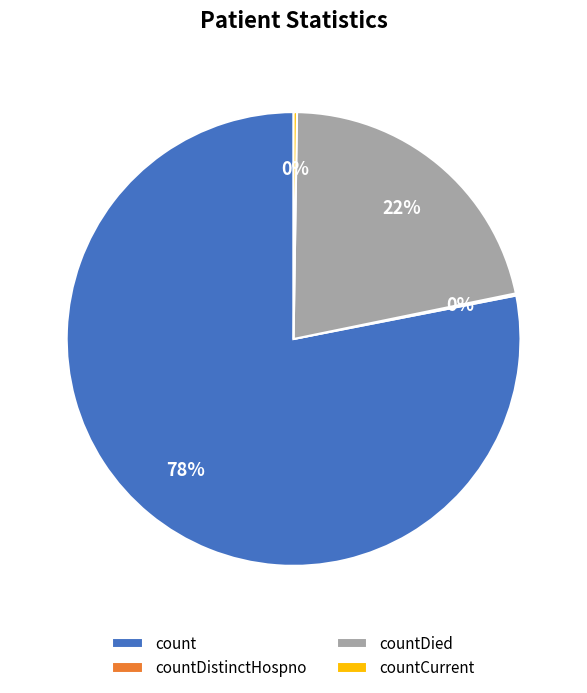

To the nearest percent, what is the difference between the largest and smallest slice percentages?

78%